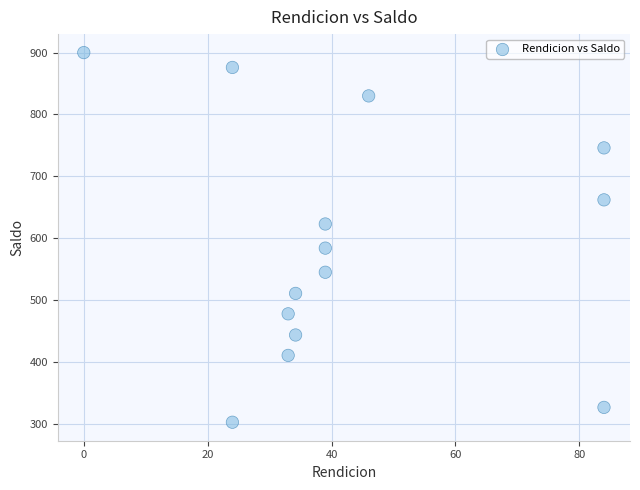

What is the range of Y values (max minus min)?

597.4